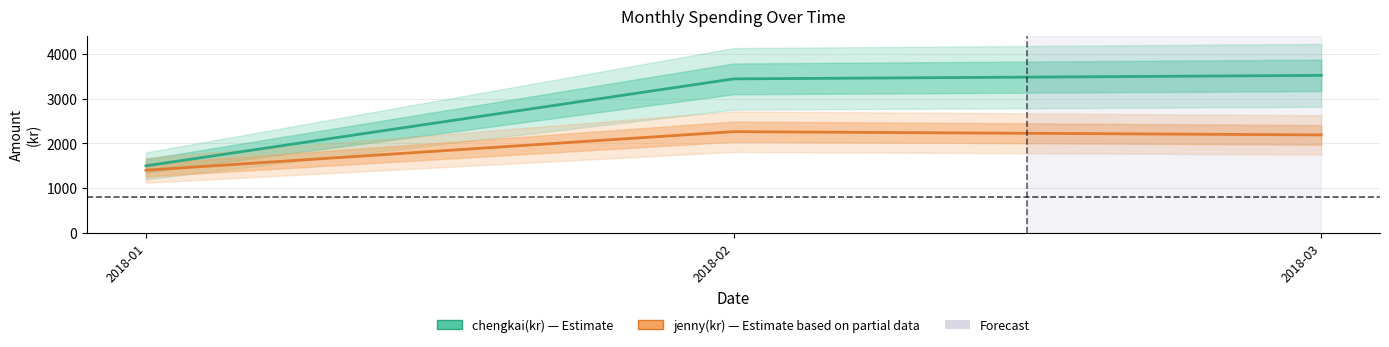

The jenny(kr) series shows 2191.0 at 2018-03. True or false?

True